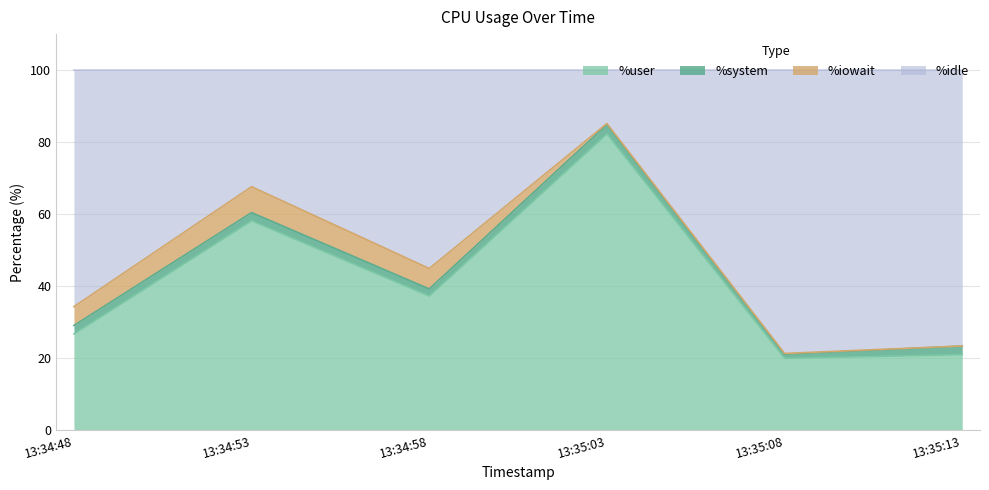

What is the minimum value for %user?

20.0